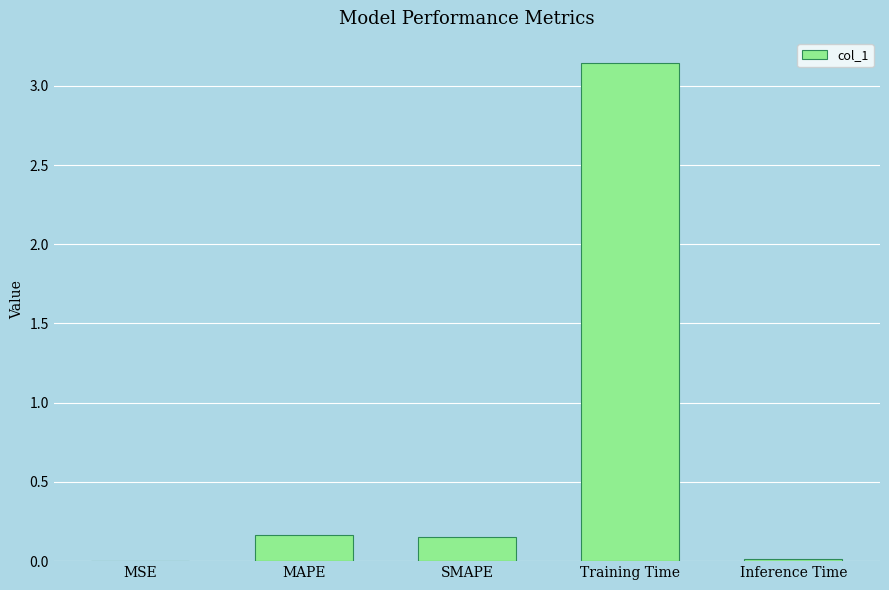

What is the sum of the values at Training Time and Inference Time?

3.2